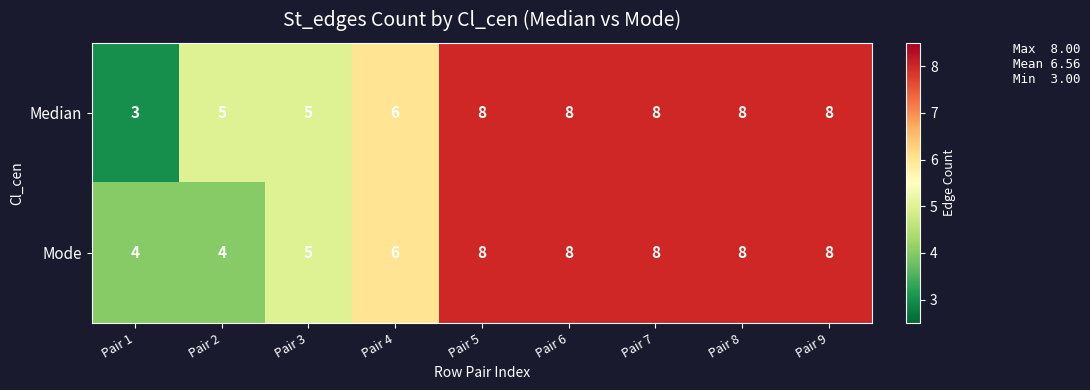

How many distinct data groups are displayed?

2